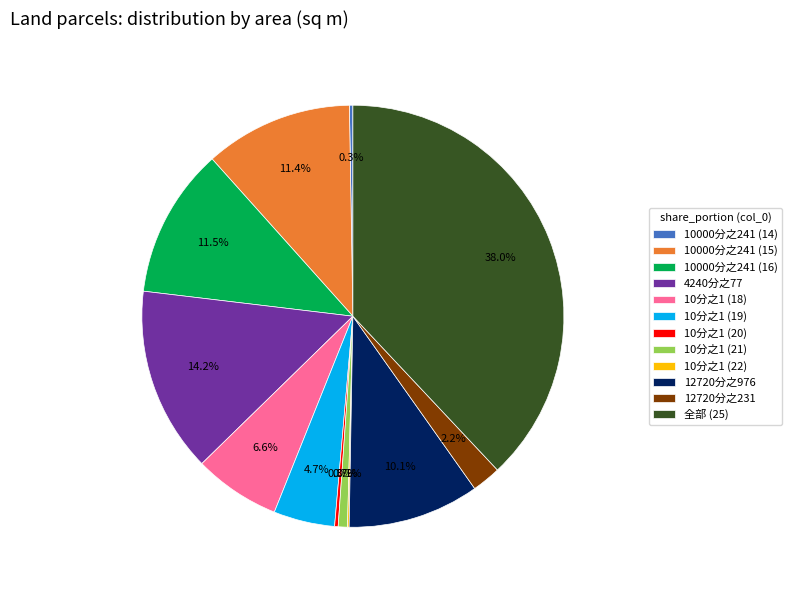

What percentage is NOT represented by 10分之1 (18)?

93.4%